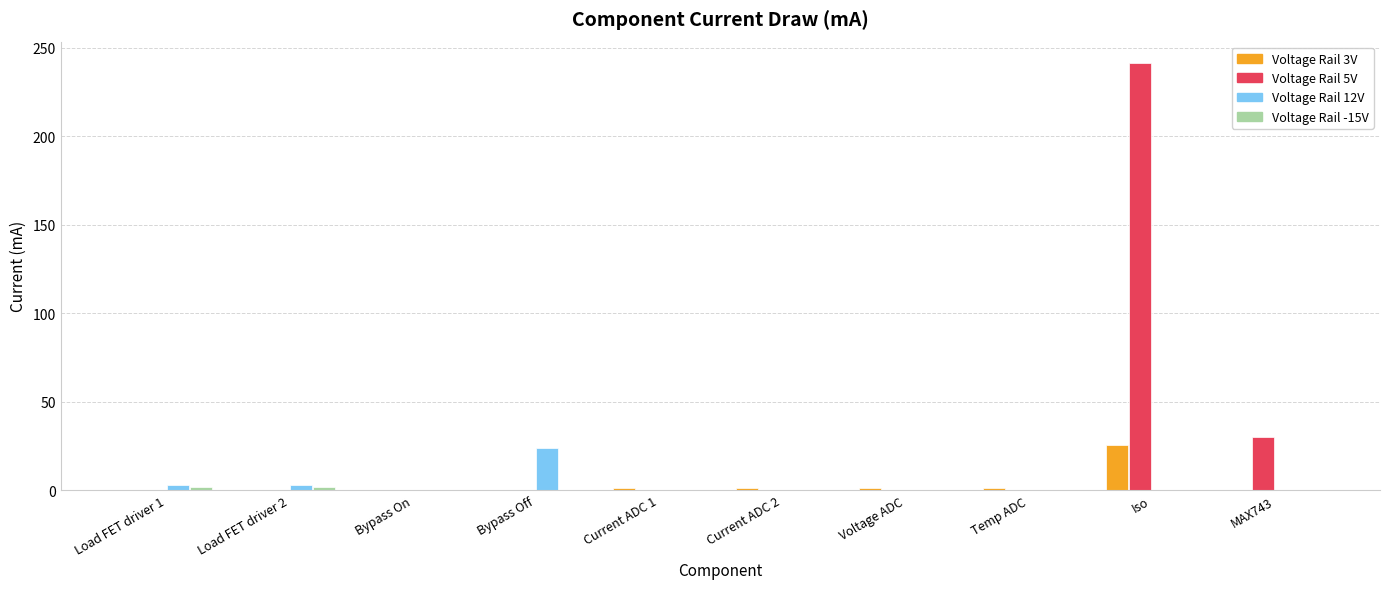

What is the greatest value displayed?

241.3